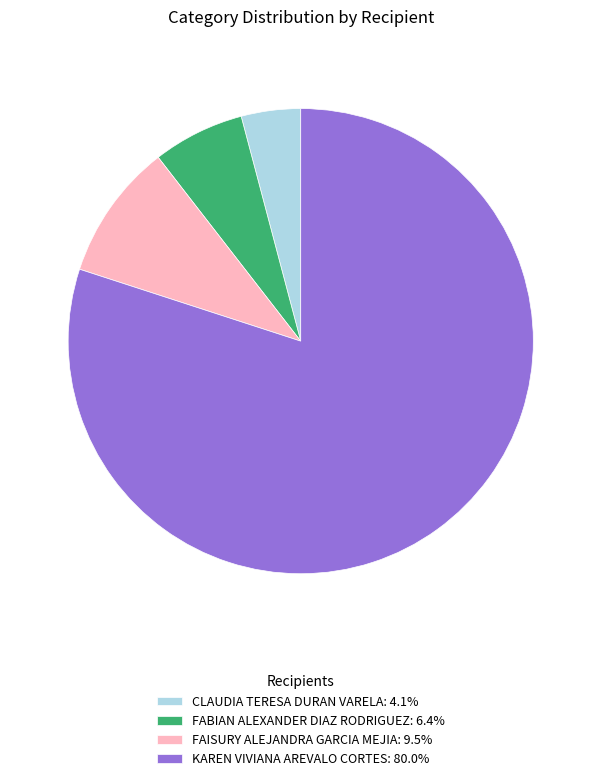

Is the sum of FAISURY ALEJANDRA GARCIA MEJIA: 9.5% and CLAUDIA TERESA DURAN VARELA: 4.1% greater than half?

No